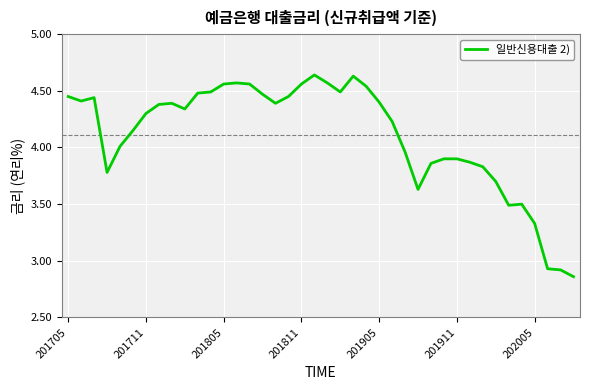

What is the difference between the maximum and minimum values?

1.8